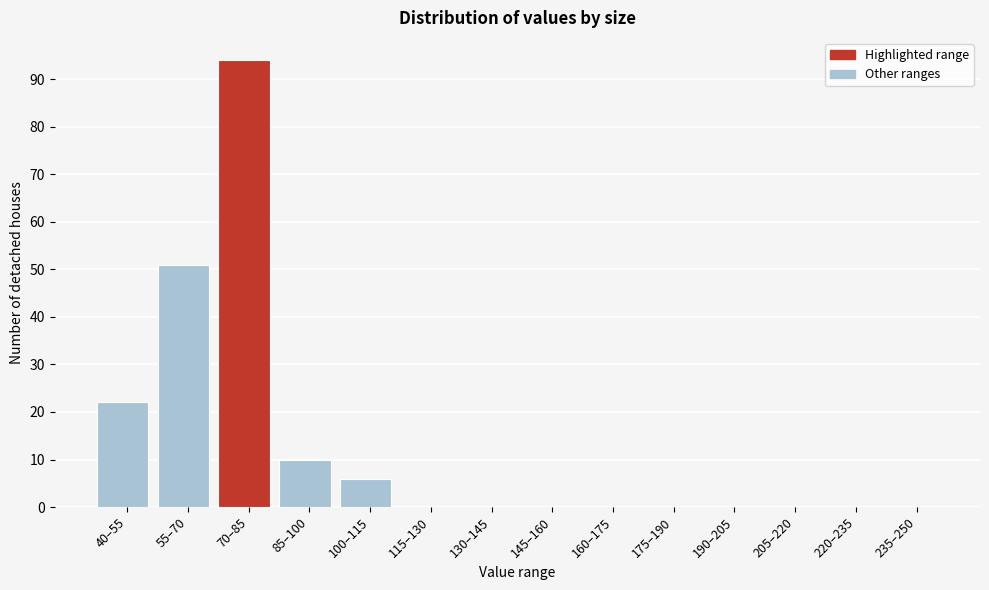

Reading left to right, what are all the values shown in this chart?

40–55=22	55–70=51	70–85=94	85–100=10	100–115=6	115–130=0	130–145=0	145–160=0	160–175=0	175–190=0	190–205=0	205–220=0	220–235=0	235–250=0